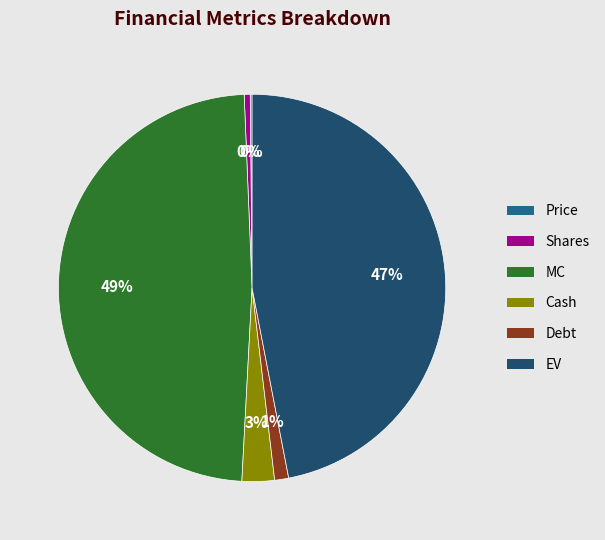

Does Shares account for over 50% of the chart?

No